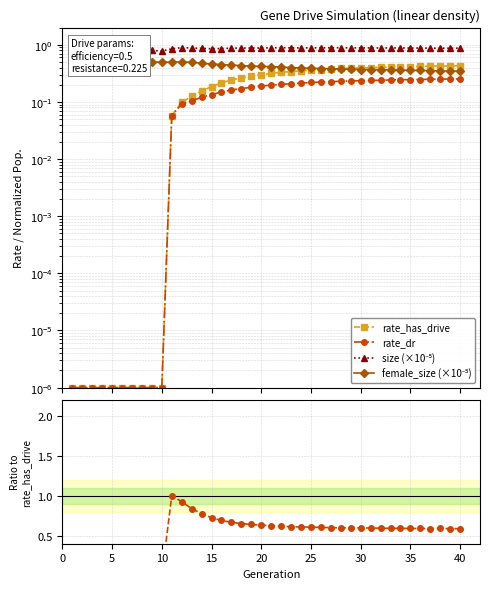

How many intersections are there between rate_dr / rate_has_drive and female_size (×10⁻⁵)?

1